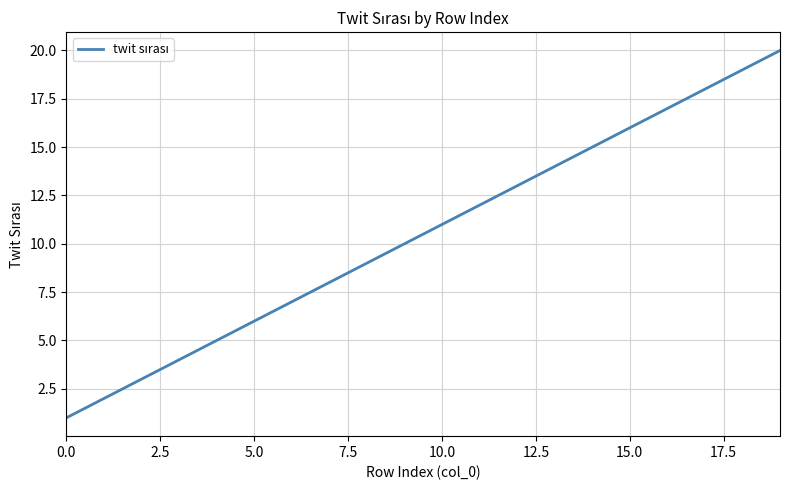

What is the maximum value shown in the chart?

20